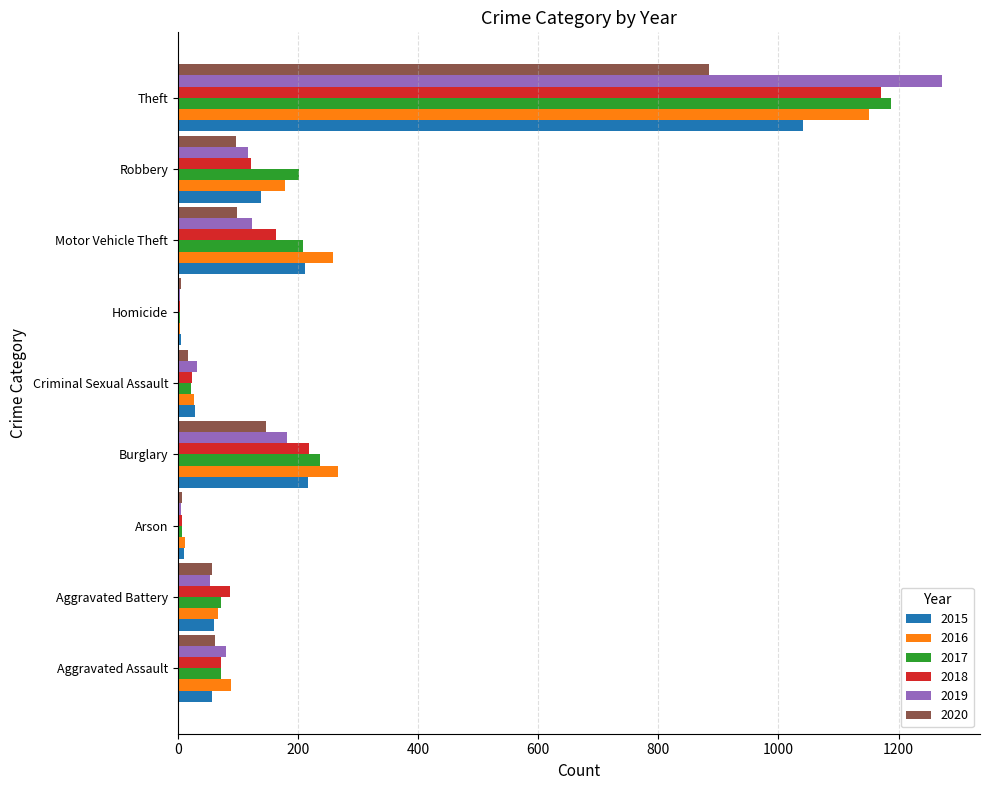

What value does the 2016 series have at Aggravated Assault?

88